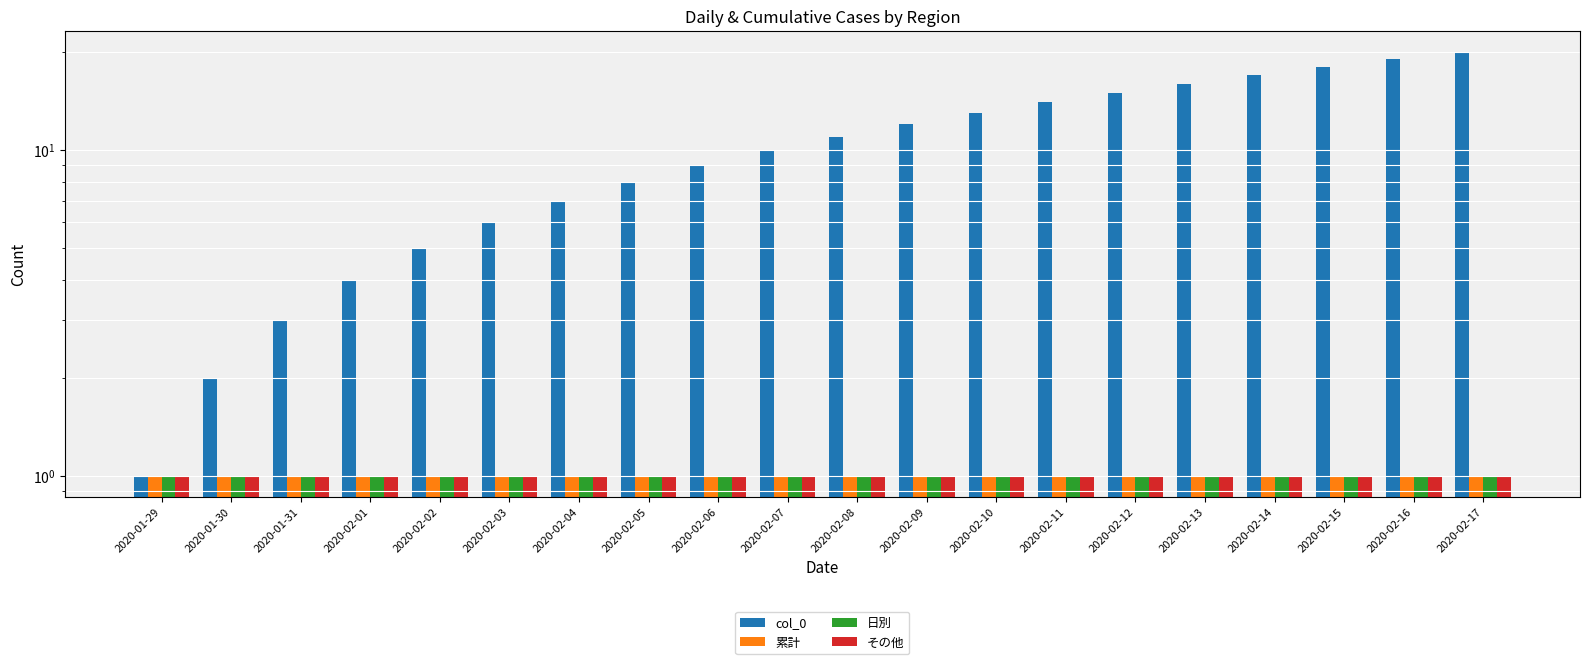

What is the sum of the col_0 values at 2020-02-11 and 2020-02-08?

25